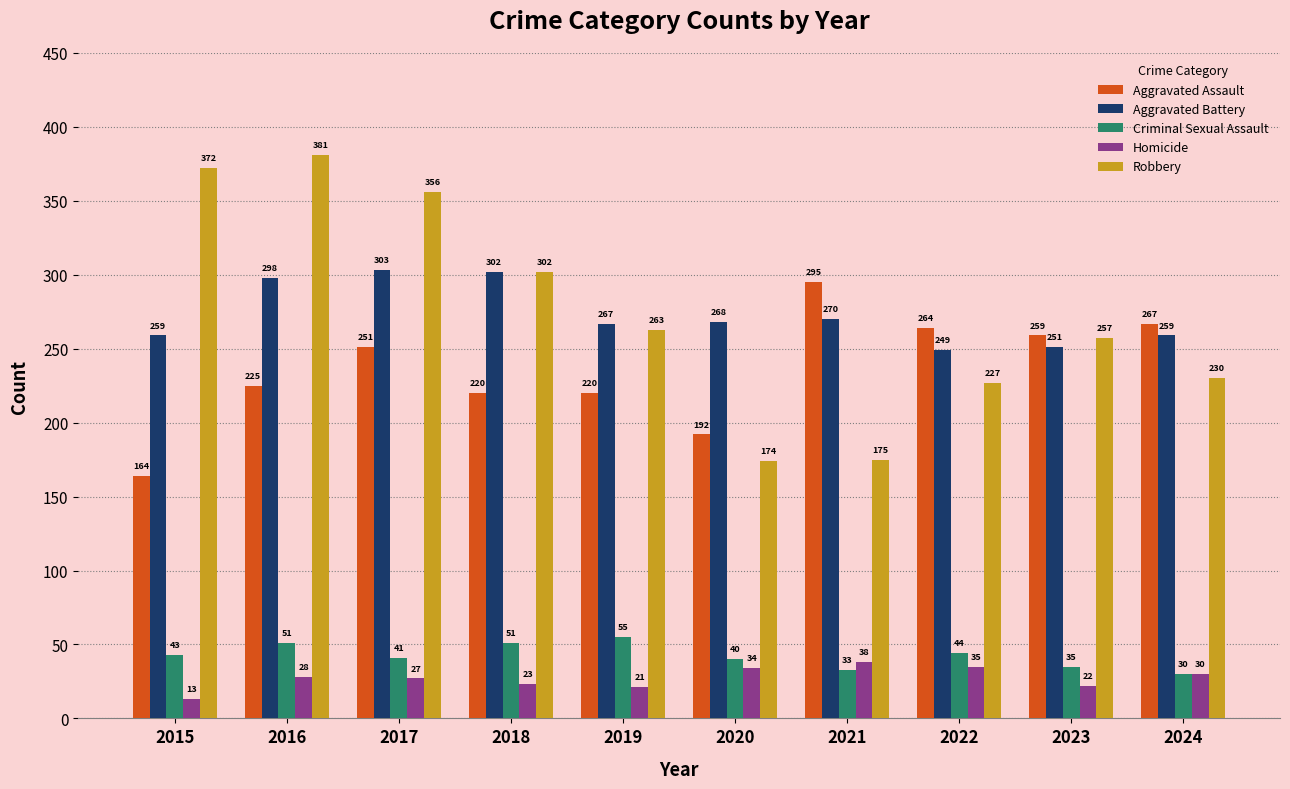

Reading left to right, transcribe all the data shown in this chart.

Aggravated Assault: 164	225	251	220	220	192	295	264	259	267
Aggravated Battery: 259	298	303	302	267	268	270	249	251	259
Criminal Sexual Assault: 43	51	41	51	55	40	33	44	35	30
Homicide: 13	28	27	23	21	34	38	35	22	30
Robbery: 372	381	356	302	263	174	175	227	257	230